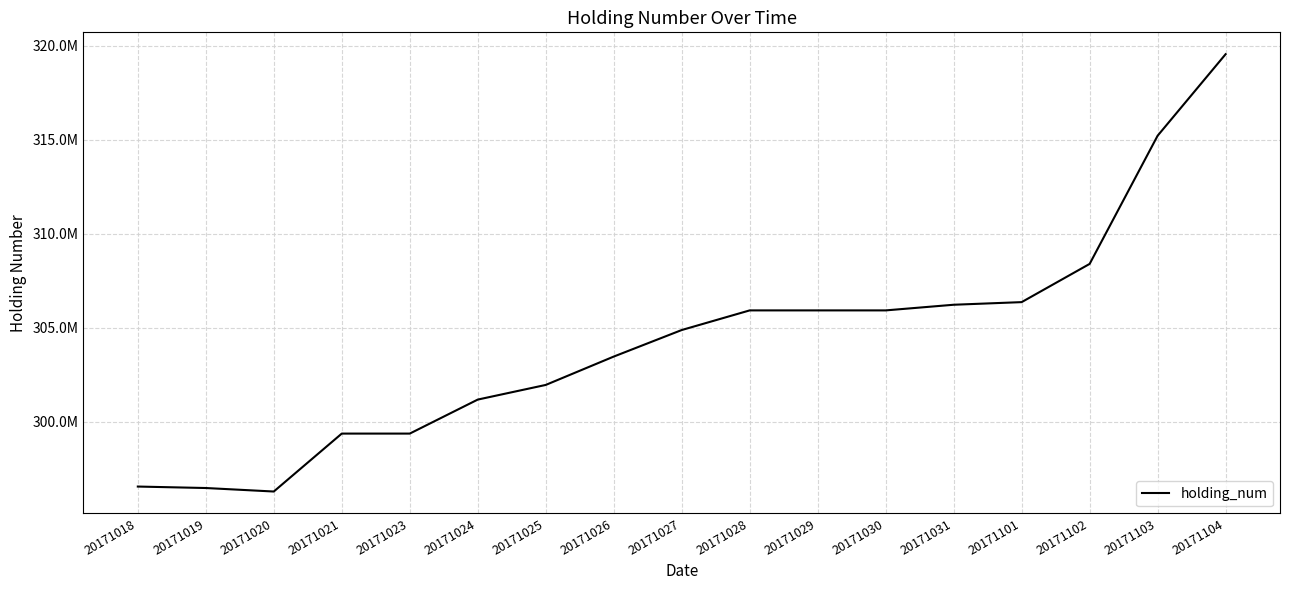

Does the chart have visible grid lines?

Yes